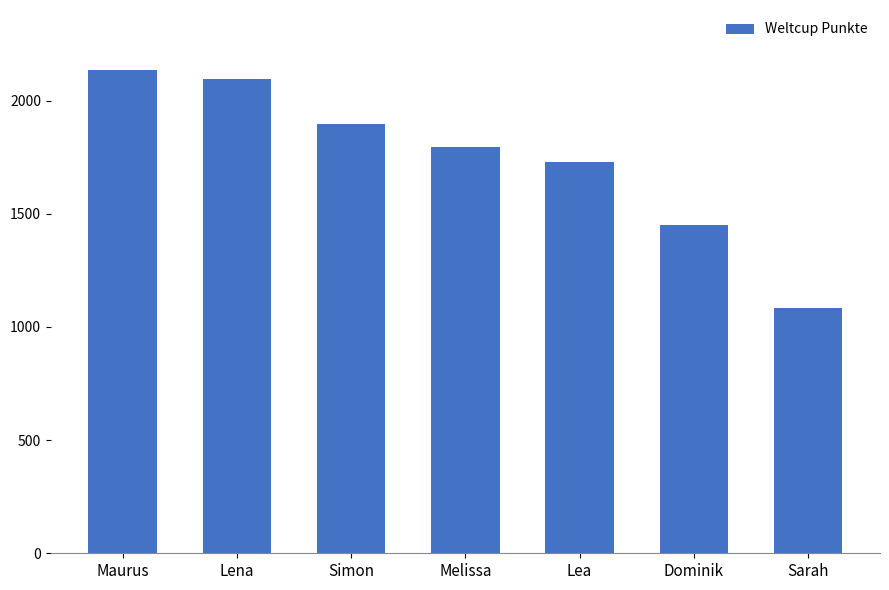

How many bars are there in total?

7